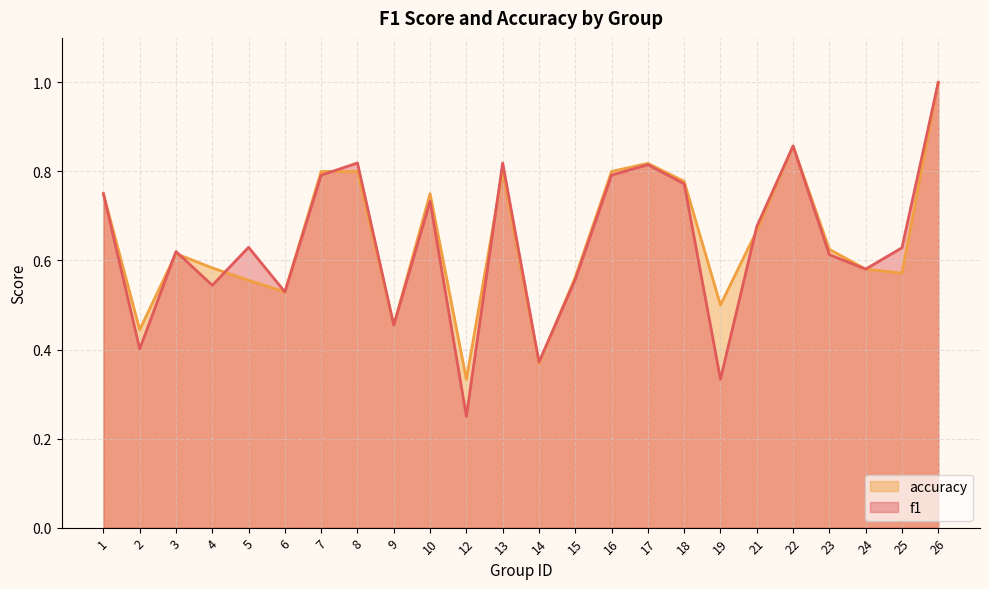

At which label is accuracy closest to 0?

12